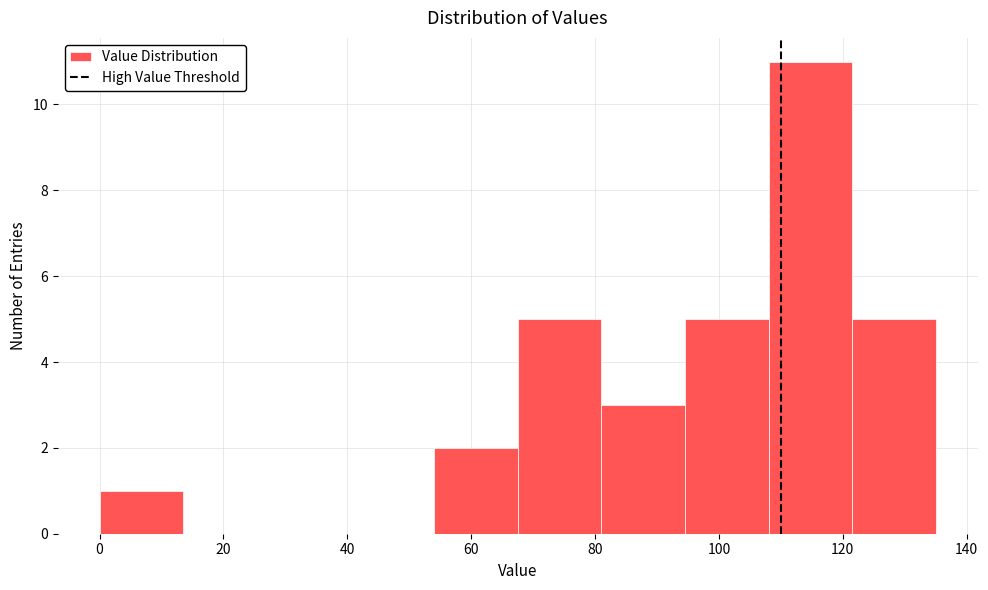

Reading left to right, transcribe this chart: for each bar, give the range it covers on the x-axis and its height. Neither the bar edges nor the heights are printed on the chart, so give them approximately, as read against the axes.

0.0 to 13.5: 1
13.5 to 27.0: 0
27.0 to 40.5: 0
40.5 to 54.0: 0
54.0 to 67.5: 2
67.5 to 81.0: 5
81.0 to 94.5: 3
94.5 to 108.0: 5
108.0 to 121.5: 11
121.5 to 135.0: 5